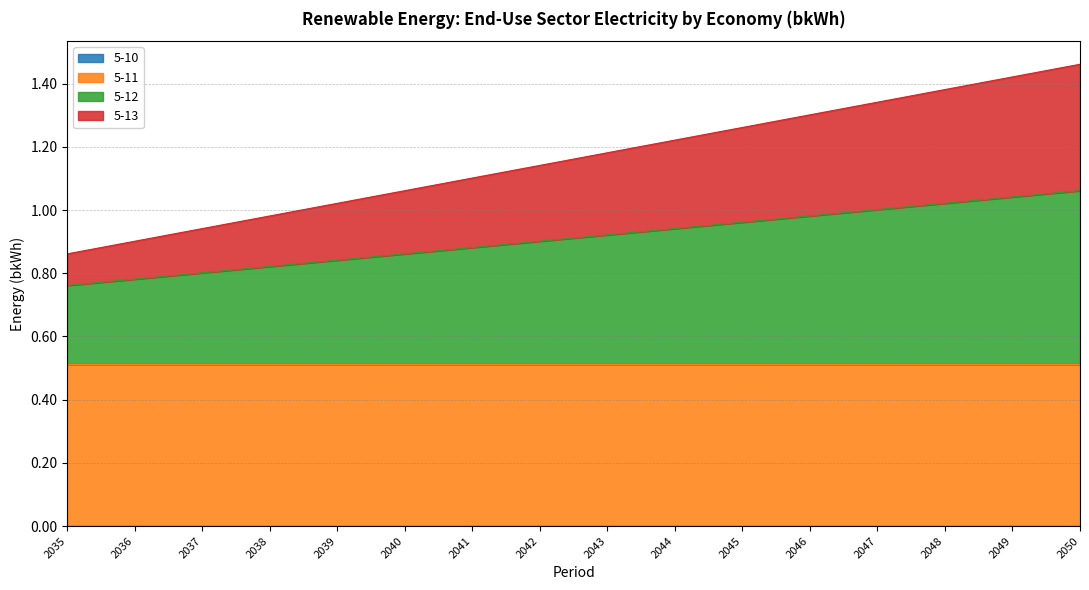

The 5-13 series shows 1.3 at 2046. True or false?

True